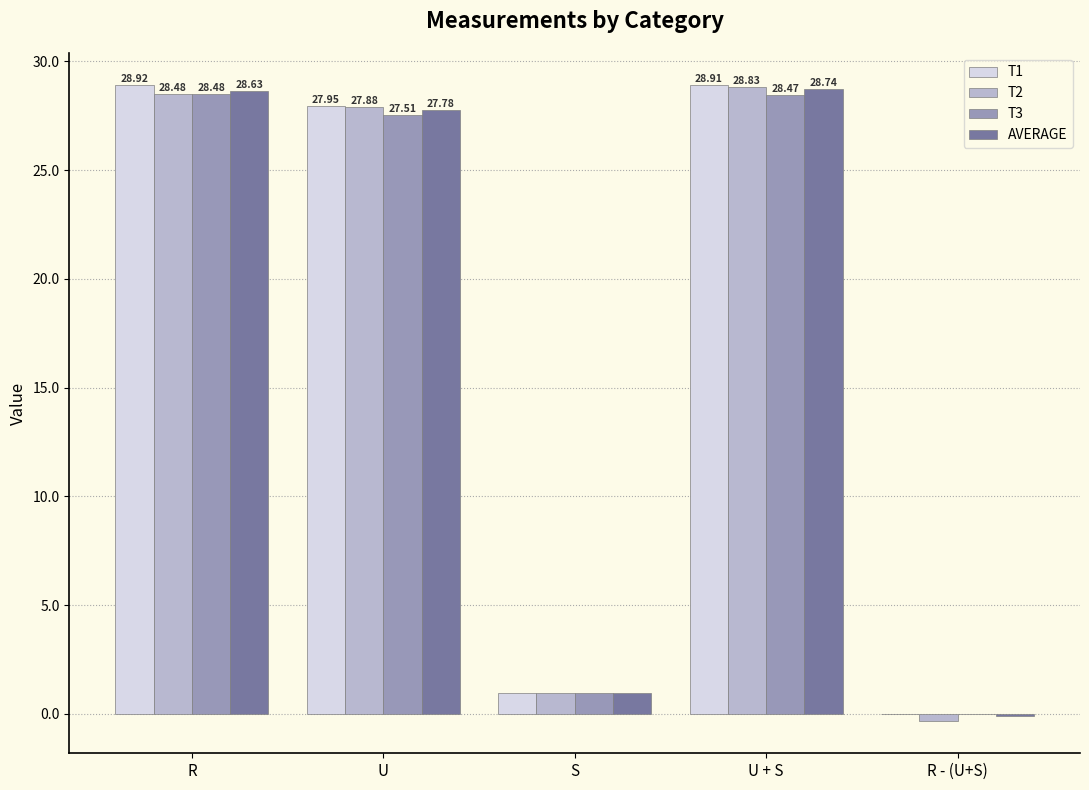

Which category has the highest value across all series?

R